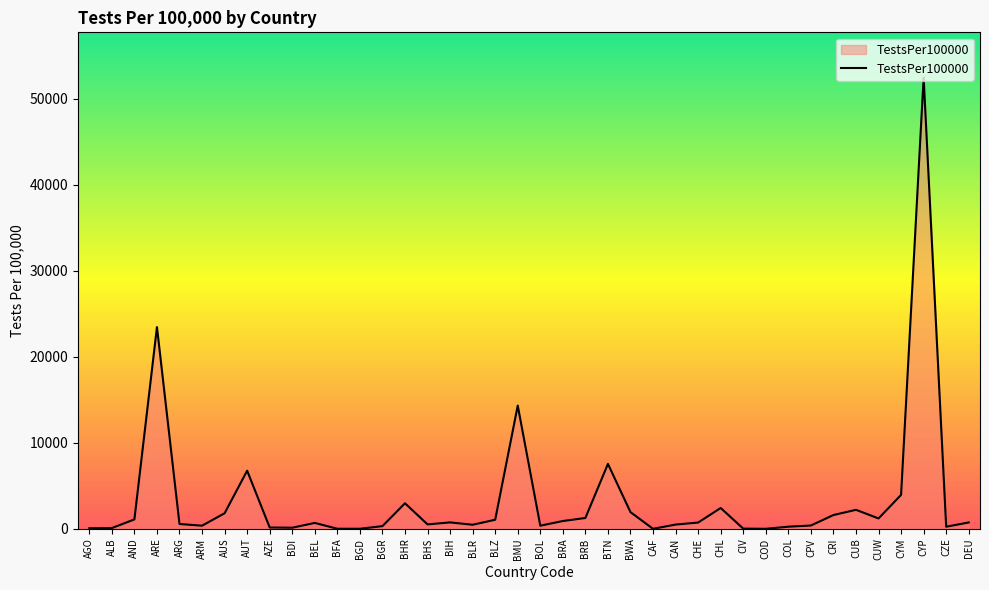

What is the difference between the maximum and minimum values?

52495.6